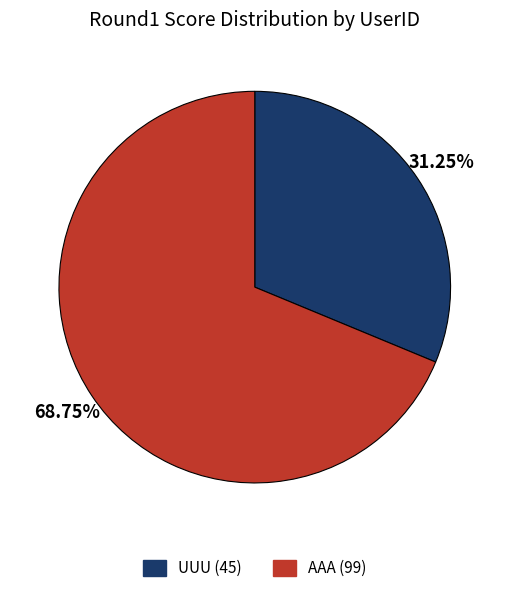

To the nearest percent, what is the average slice percentage?

50%